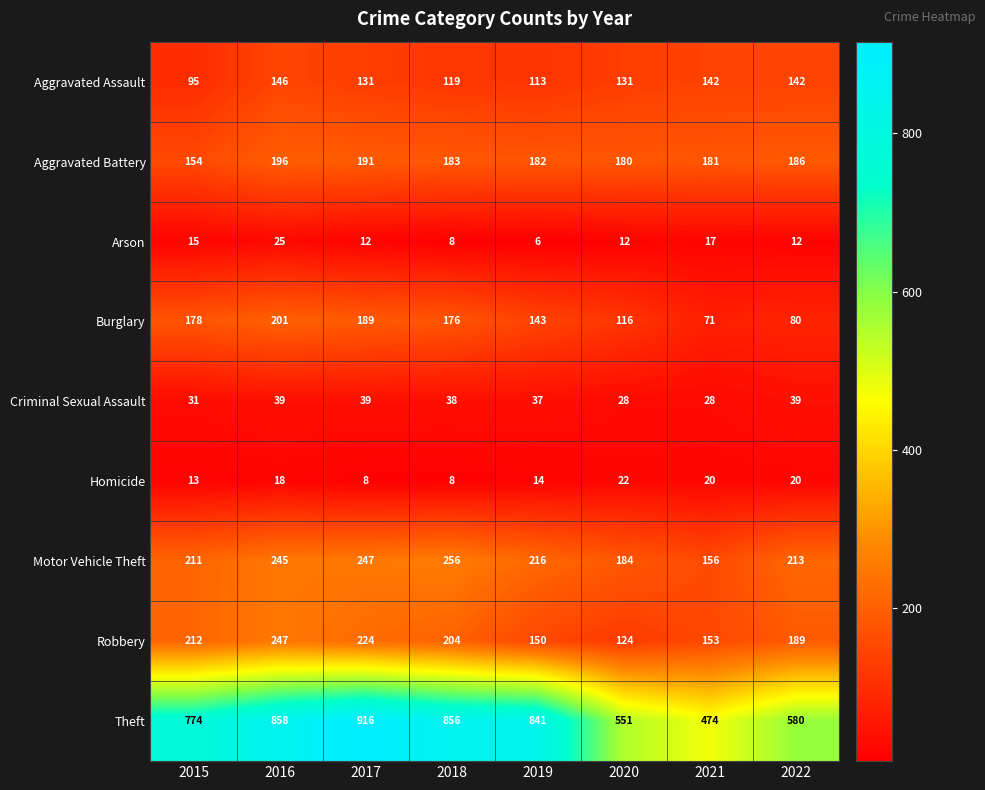

At how many categories does at least one series exceed 497?

7